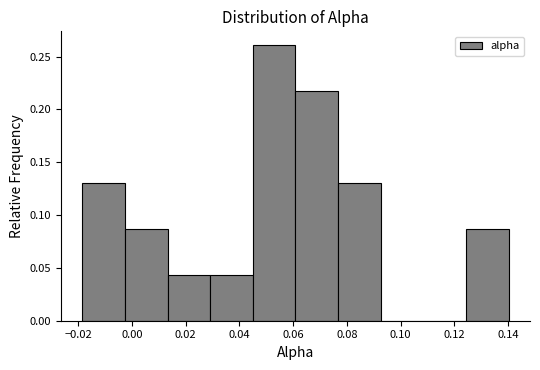

What is the height of the bar covering 0.044 to 0.060 on the x-axis? Neither the bar edges nor the heights are printed on the chart, so give them approximately, as read against the axes.

0.260